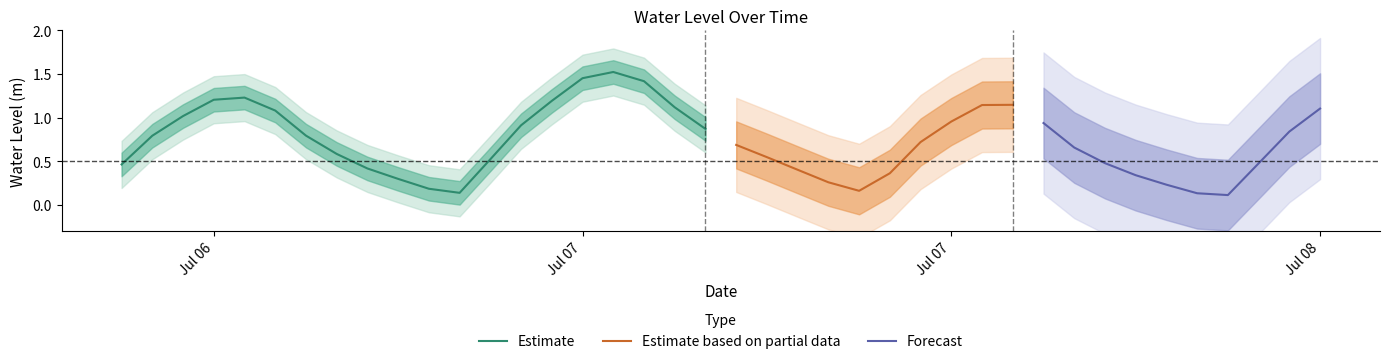

What is the minimum value shown in the chart?

0.1